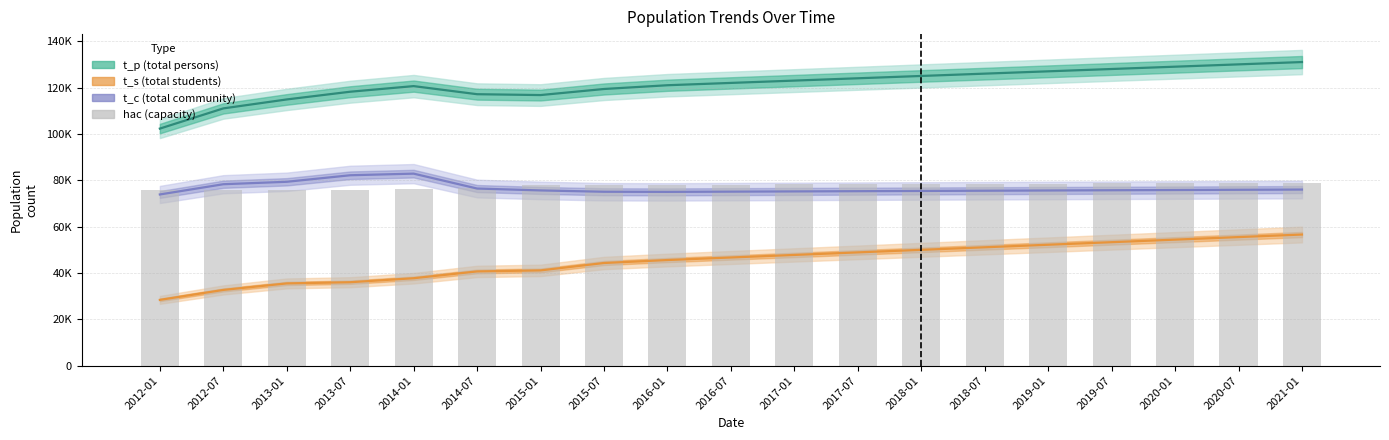

What is the label of the 17th bar from the left?

2020-01